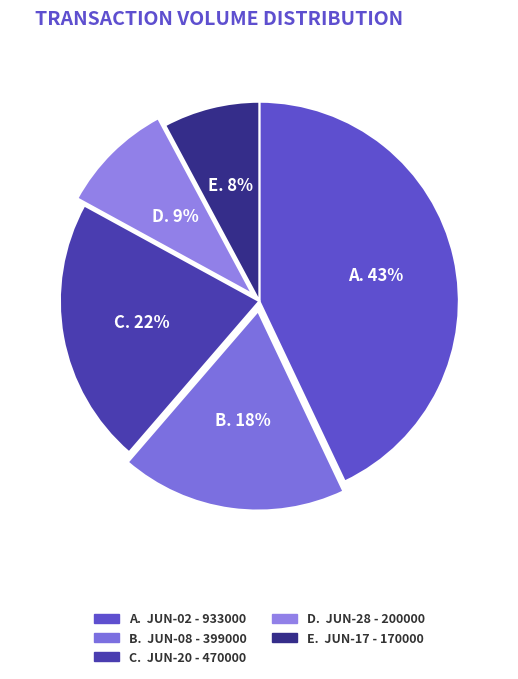

Is there a majority slice in this chart?

No